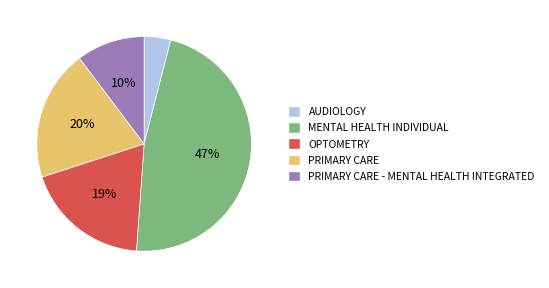

How many slices are in this pie chart?

5